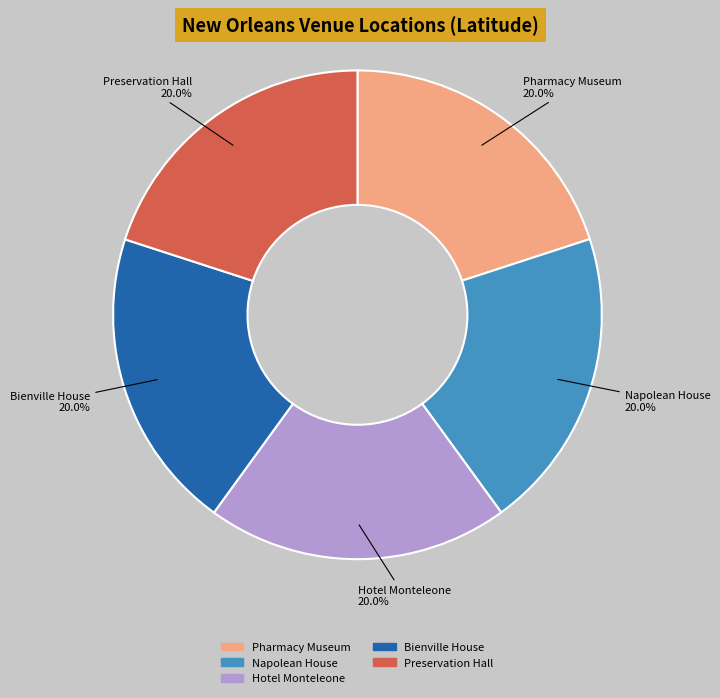

Does any single category account for the majority?

No